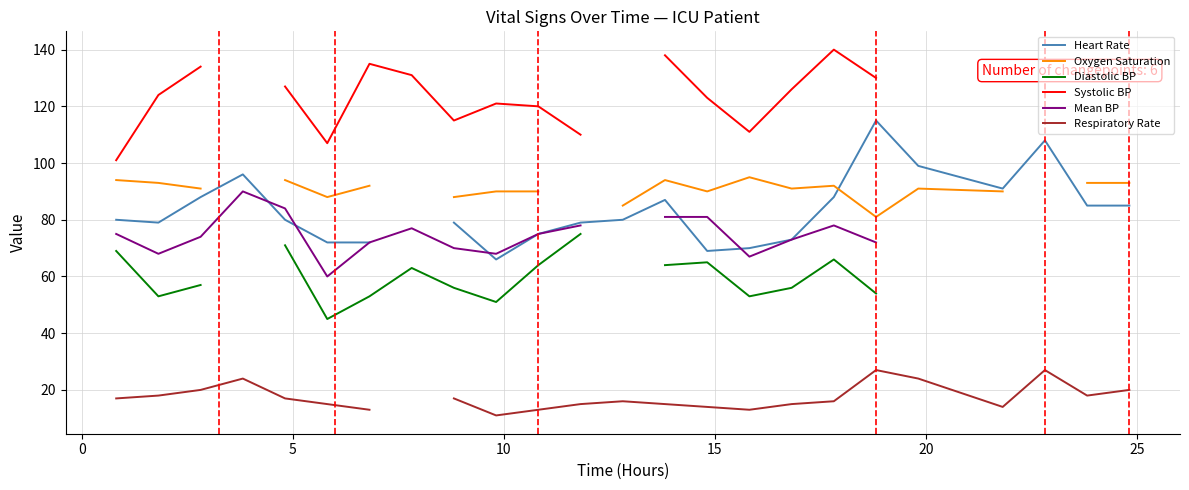

How many interior local peaks does the Systolic BP series have?

3